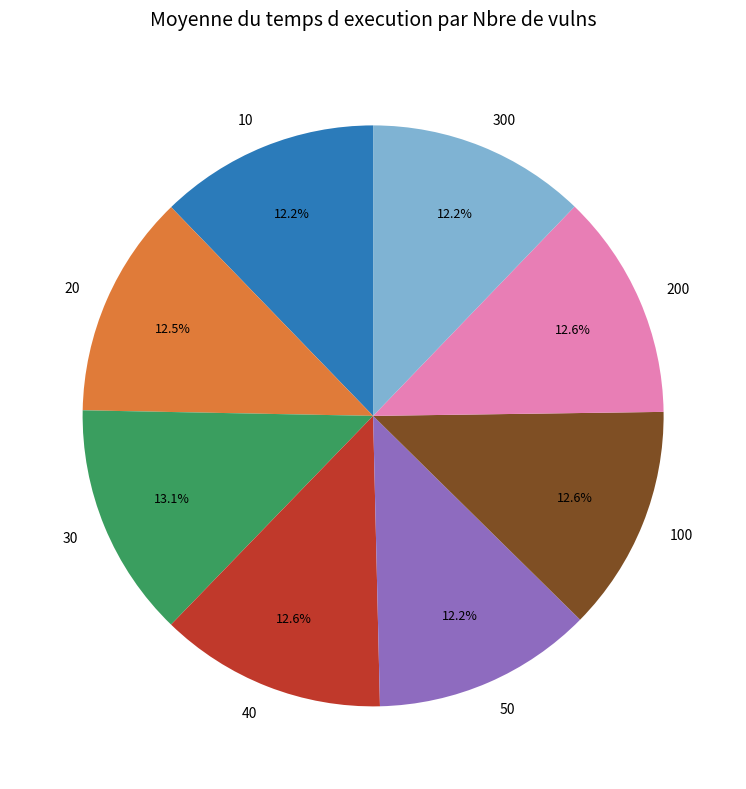

To the nearest percent, what is the combined percentage of 300 and 100?

25%